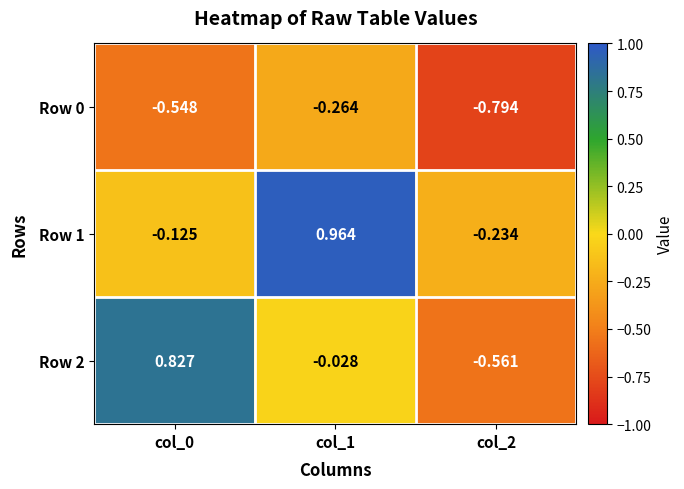

Is the value of Row 2 at col_2 greater than the value of Row 0 at col_2?

Yes